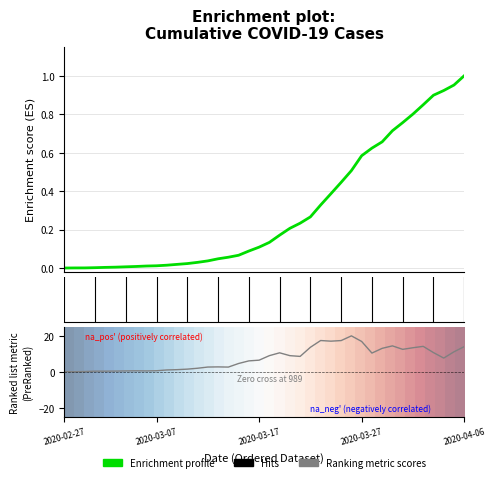

What position from the left is 2020-03-31?

34